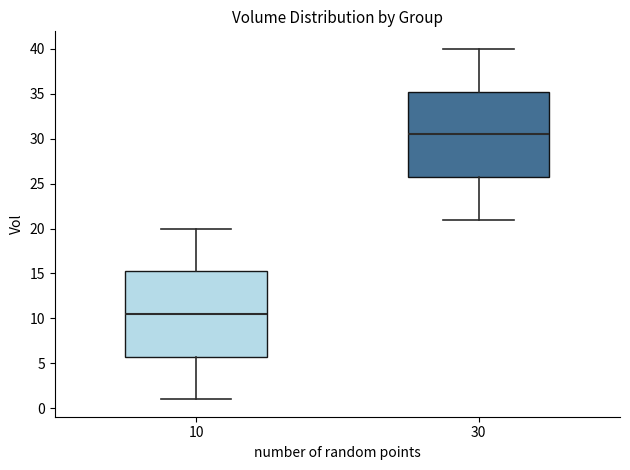

Where is the lower edge of the box at x = 30 on the y-axis? The values are not printed on the chart, so give them approximately, as read against the axis.

26.0